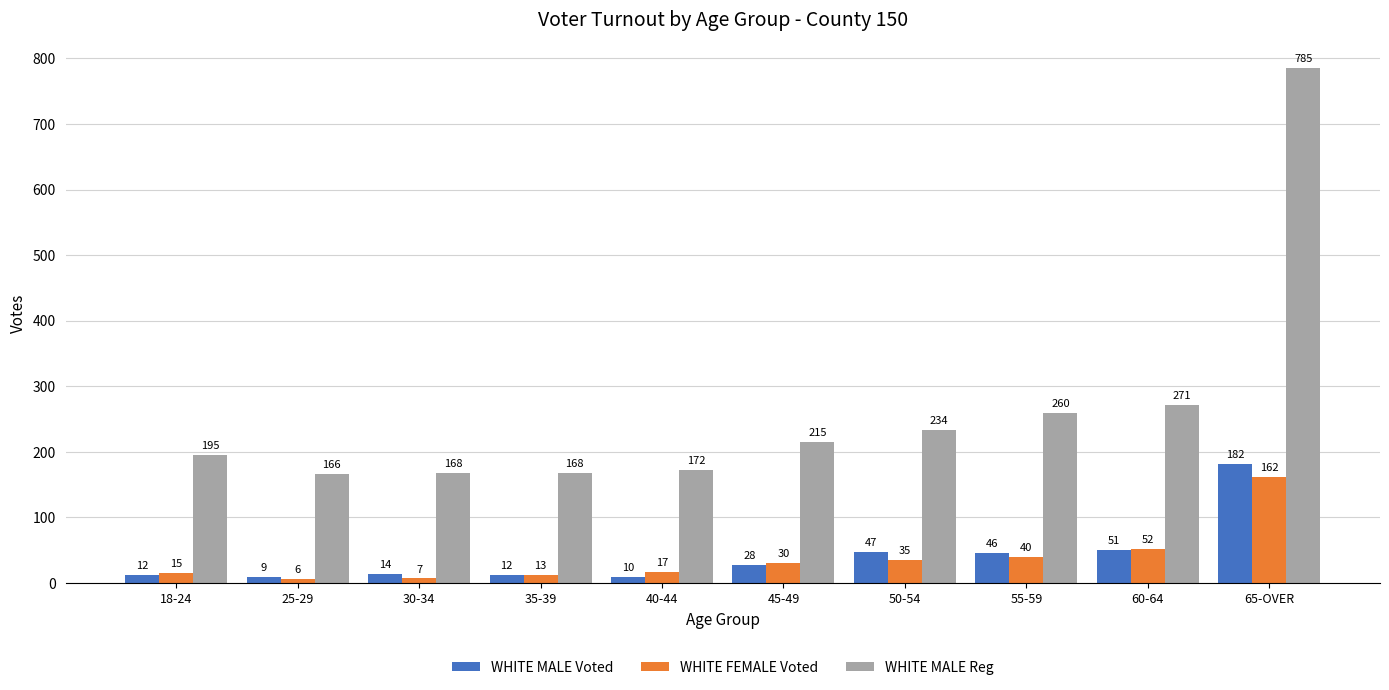

The WHITE MALE Reg series shows 168 at 35-39. True or false?

True